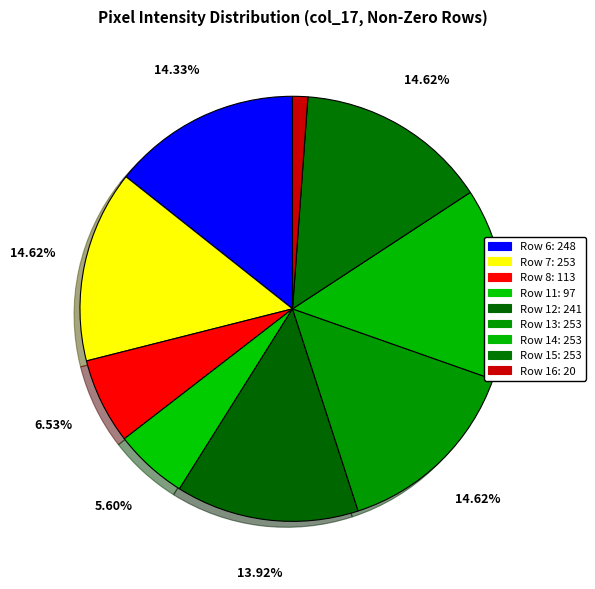

How many segments does this pie chart have?

9